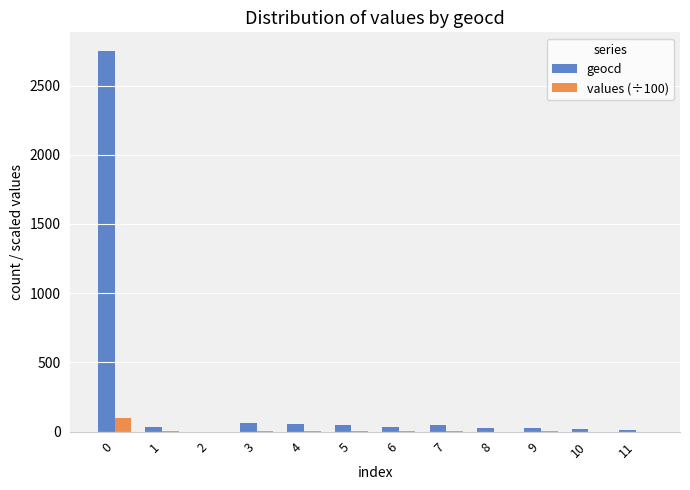

What is the maximum value for geocd?

2747.0